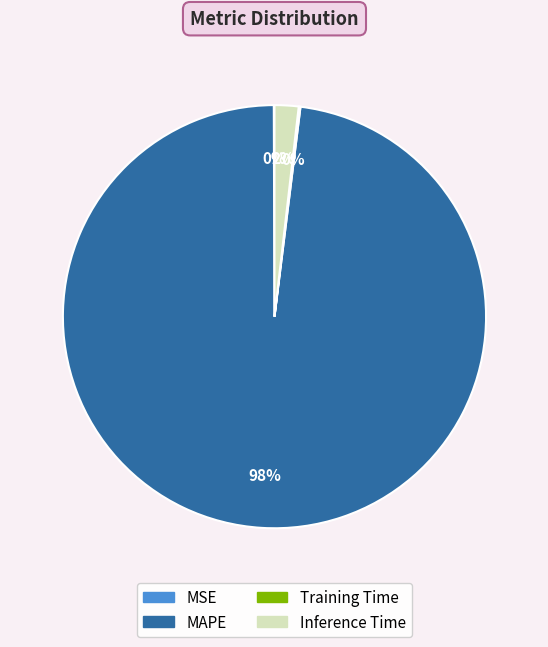

To the nearest percent, what is the average slice percentage?

25%